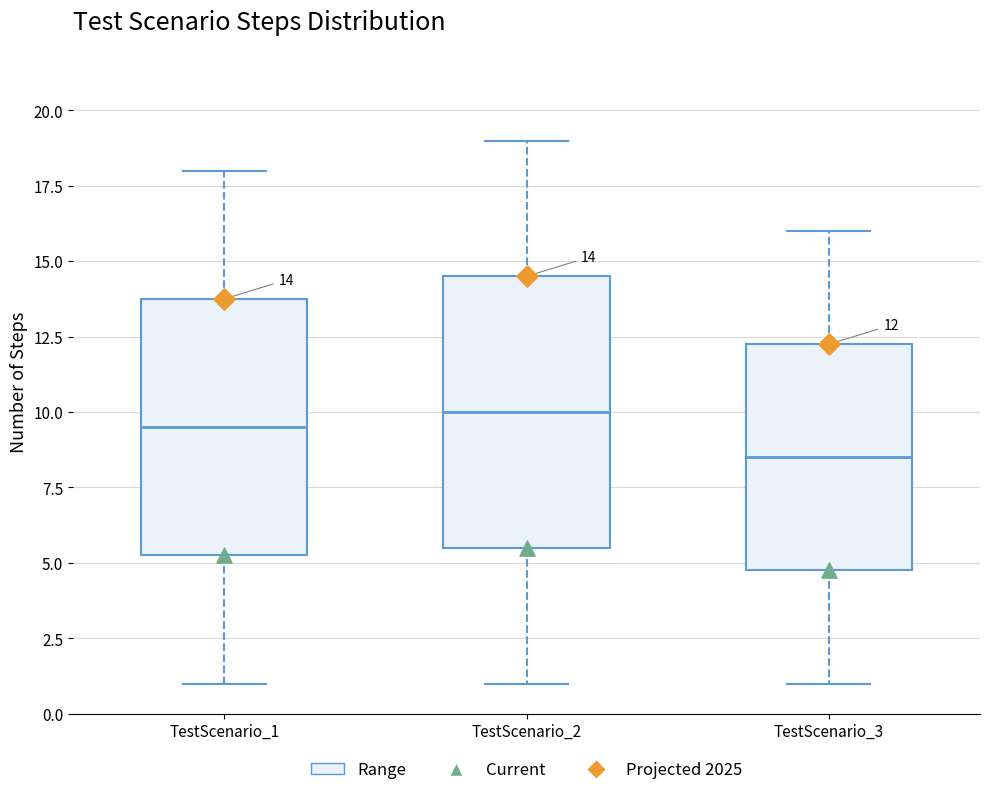

Which box is the tallest, from its lower edge to its upper edge?

TestScenario_2